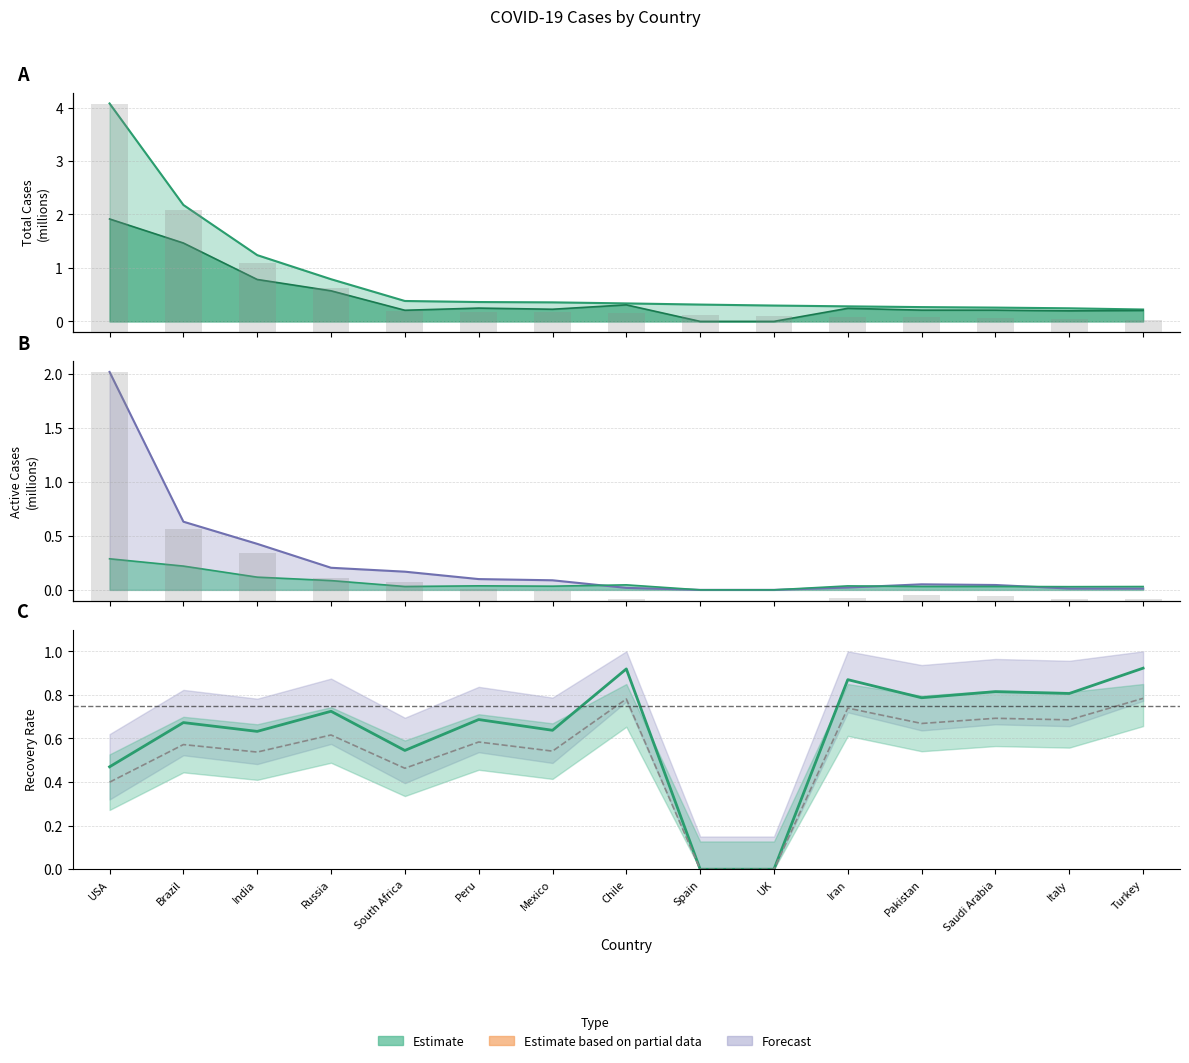

Which label corresponds to the largest value in the chart?

USA